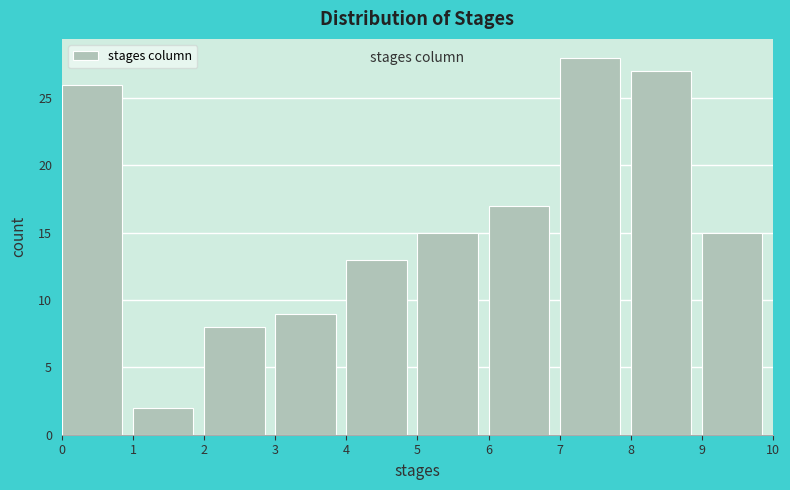

Reading left to right, transcribe this chart: for each bar, give the range it covers on the x-axis and its height. The values are not printed on the chart, so give them approximately, as read against the axis.

0 to 1: 26
1 to 2: 2
2 to 3: 8
3 to 4: 9
4 to 5: 13
5 to 6: 15
6 to 7: 17
7 to 8: 28
8 to 9: 27
9 to 10: 15